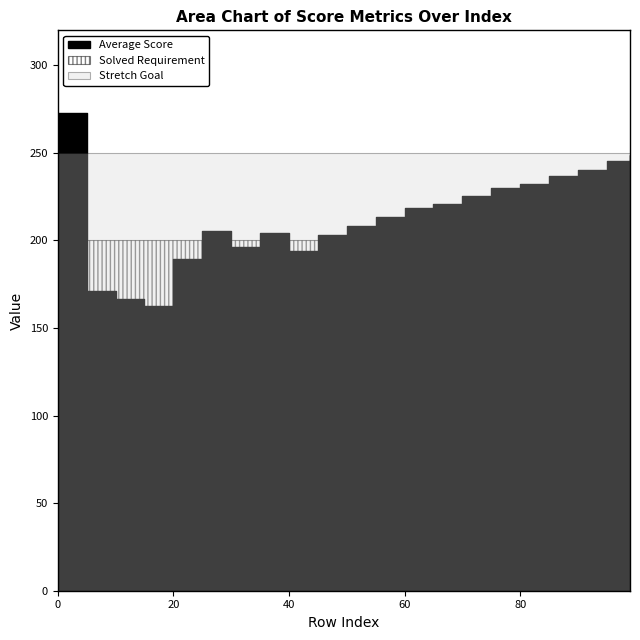

True or false: Average Score and Stretch Goal intersect in this chart.

True